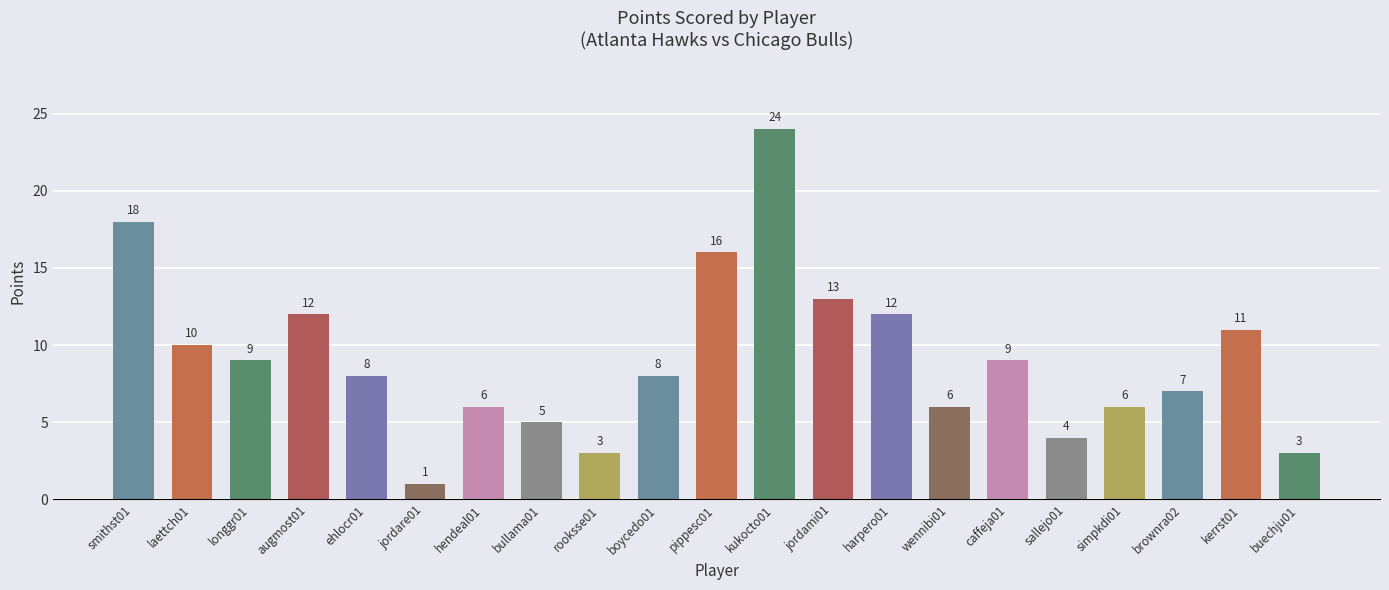

What is the label of the 21st bar from the right?

smithst01